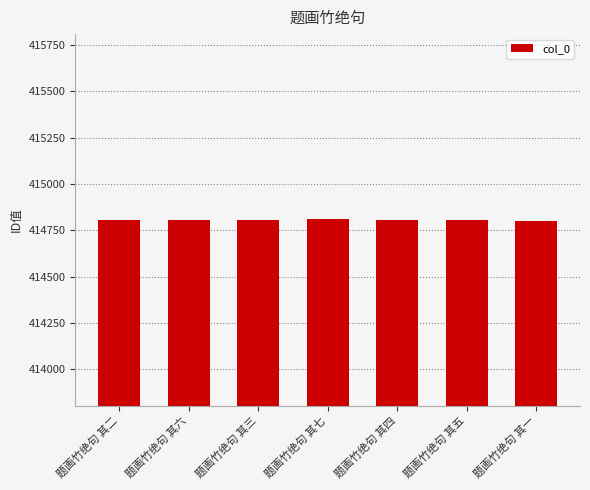

Count the number of categories in the chart.

7